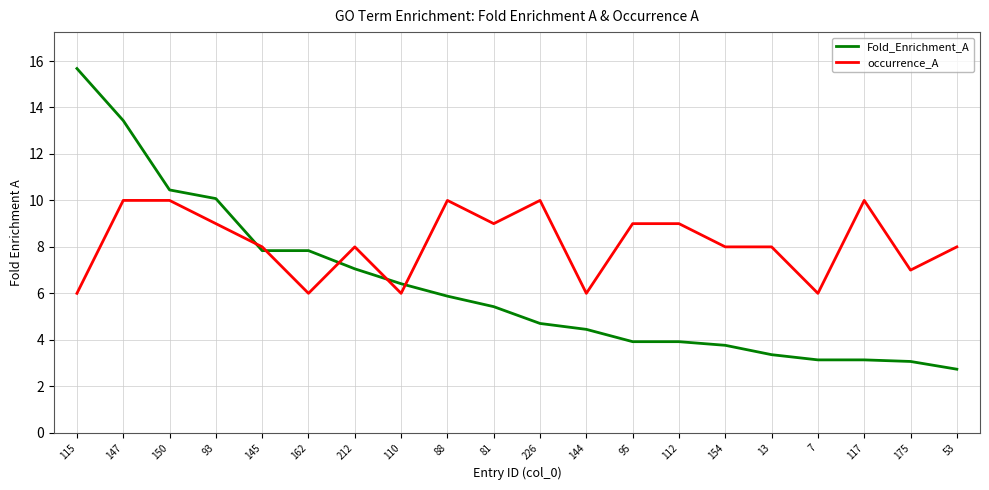

What position from the left is 81?

10